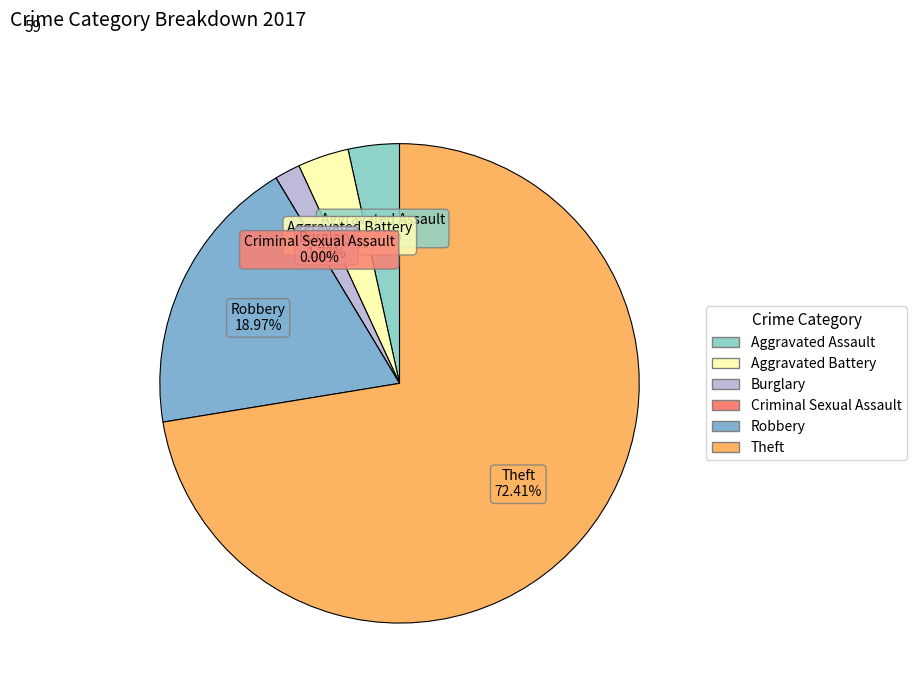

Count the number of slices in the pie.

6